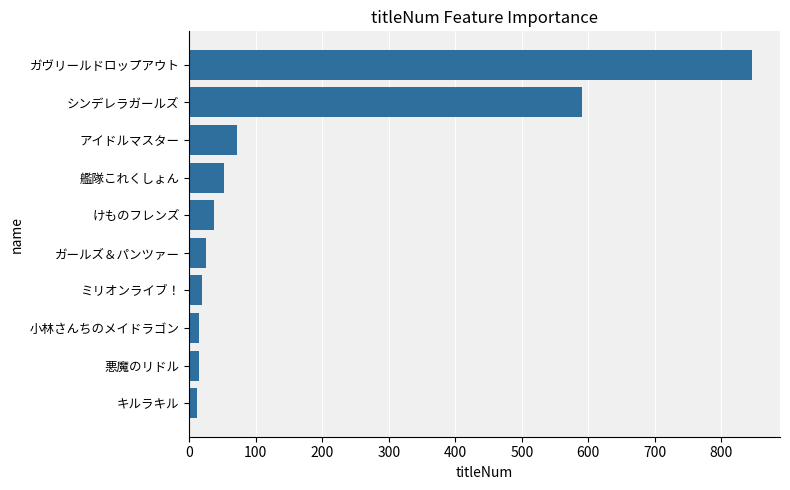

Which has a higher value, ガヴリールドロップアウト or ガールズ＆パンツァー?

ガヴリールドロップアウト